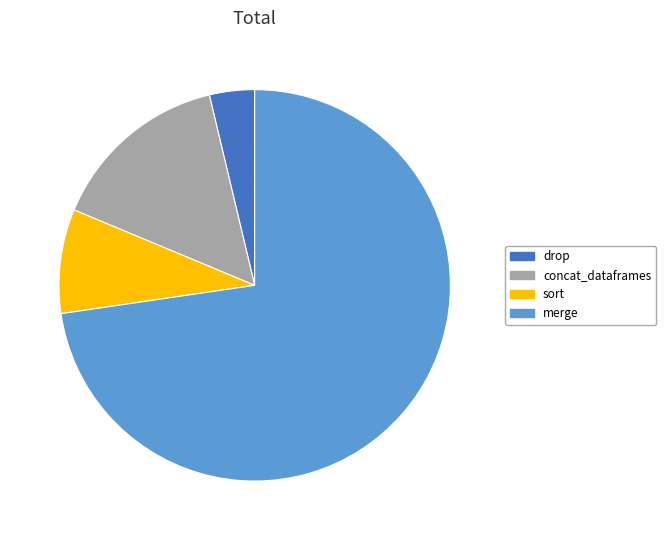

Is sort the majority of the pie?

No